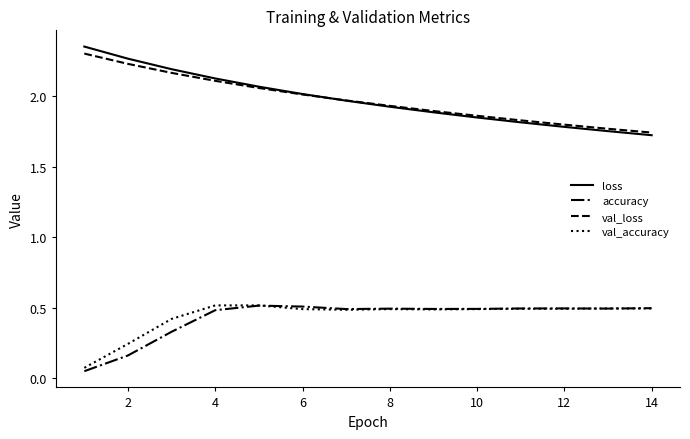

True or false: val_loss and accuracy intersect in this chart.

False